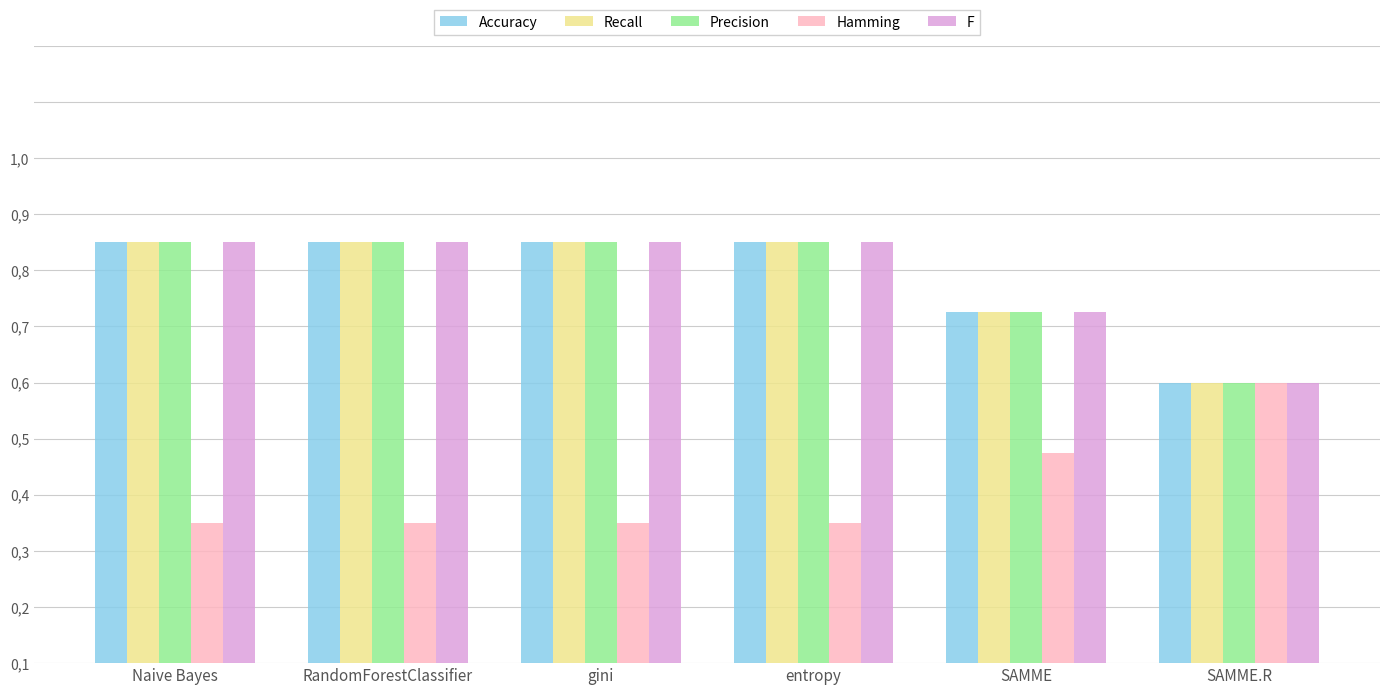

What is the difference between the highest and lowest values at entropy?

0.5